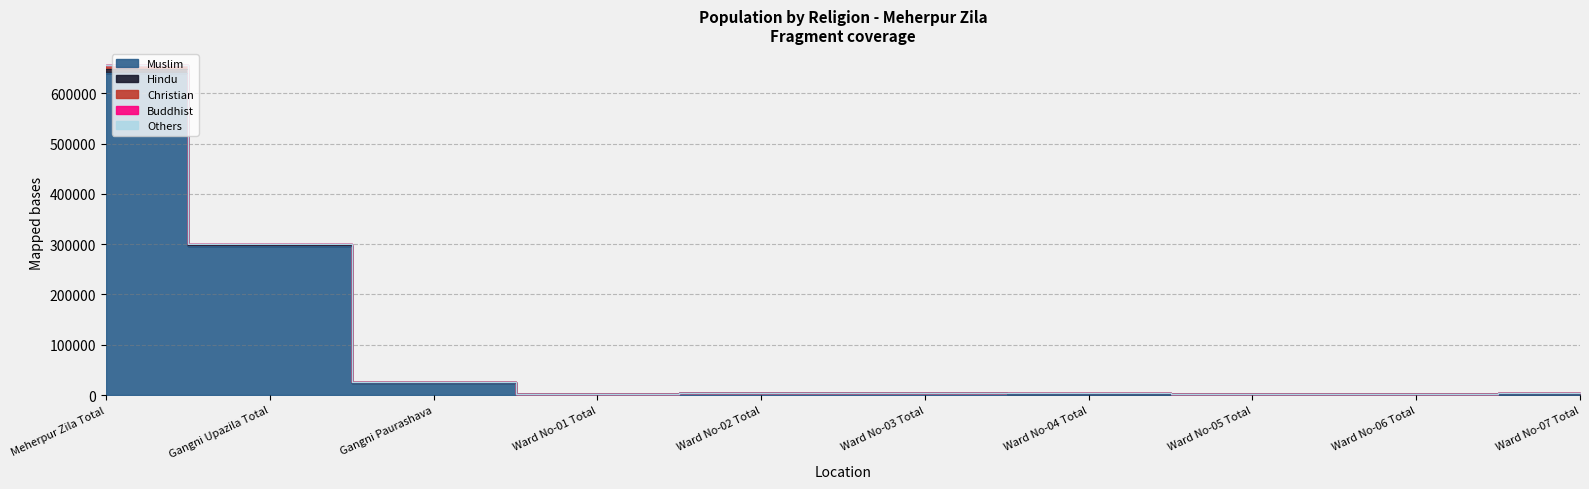

At which label does Others reach its peak?

Meherpur Zila Total